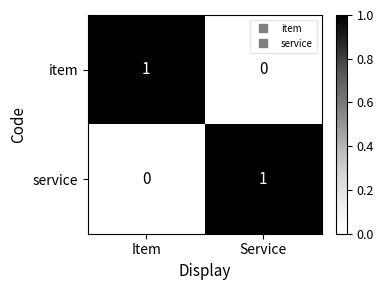

At which label is service closest to 0?

Item